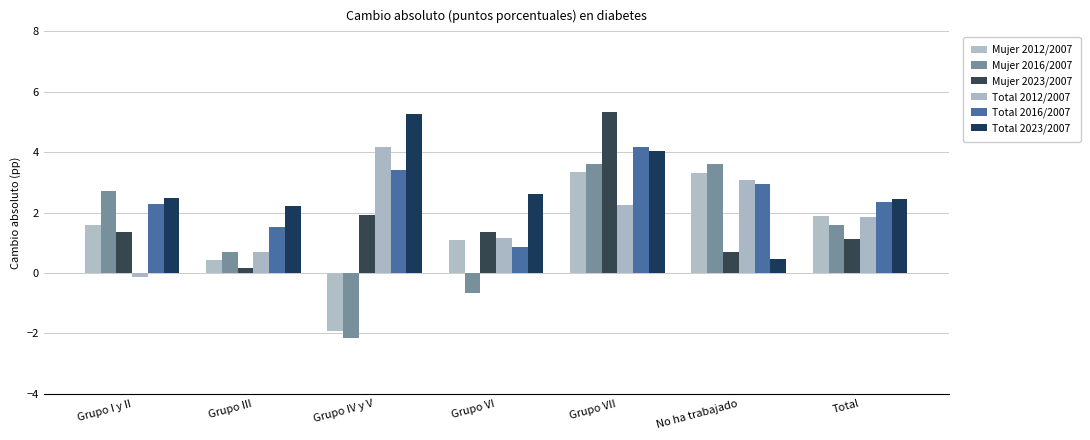

At which category is the sum across all series the highest?

Grupo VII